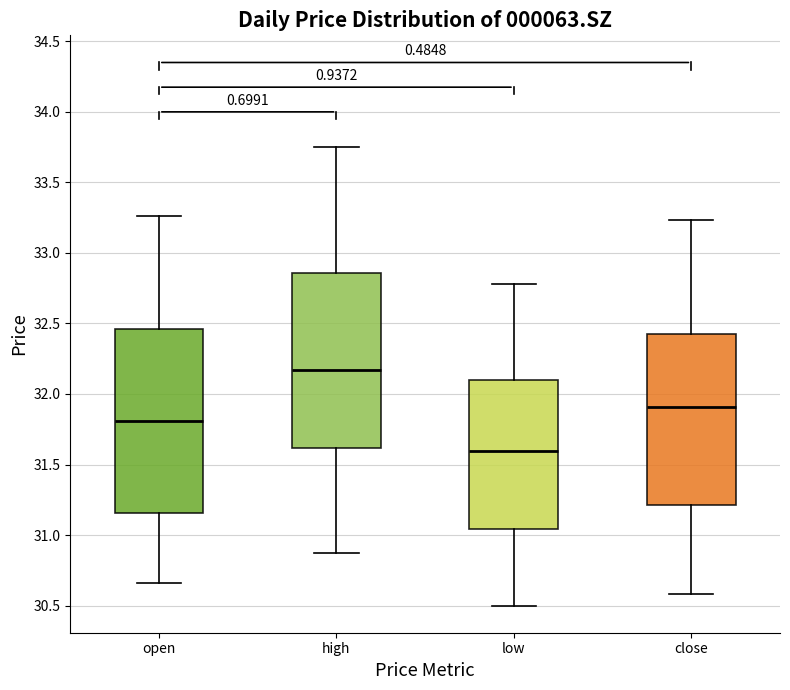

Reading left to right, transcribe this box plot: for each box, give where its median line is, the range the box spans, and where its two whiskers end, as read against the y-axis. The values are not printed on the chart, so give them approximately, as read against the axis.

open: median 31.80, box 31.15 to 32.45, whiskers 30.65 to 33.25
high: median 32.15, box 31.60 to 32.85, whiskers 30.85 to 33.75
low: median 31.60, box 31.05 to 32.10, whiskers 30.50 to 32.80
close: median 31.90, box 31.20 to 32.40, whiskers 30.60 to 33.25